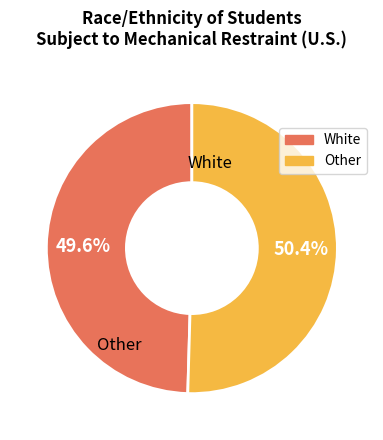

Is there a majority slice in this chart?

Yes